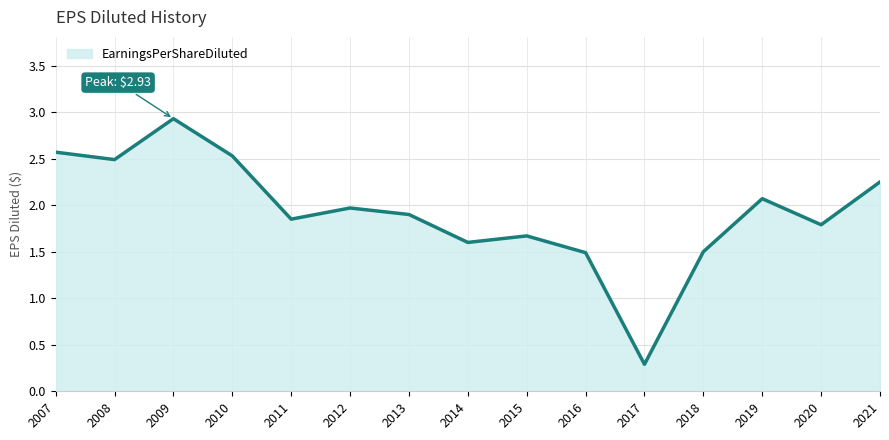

The chart shows a value of 1.9 at 2013. True or false?

True